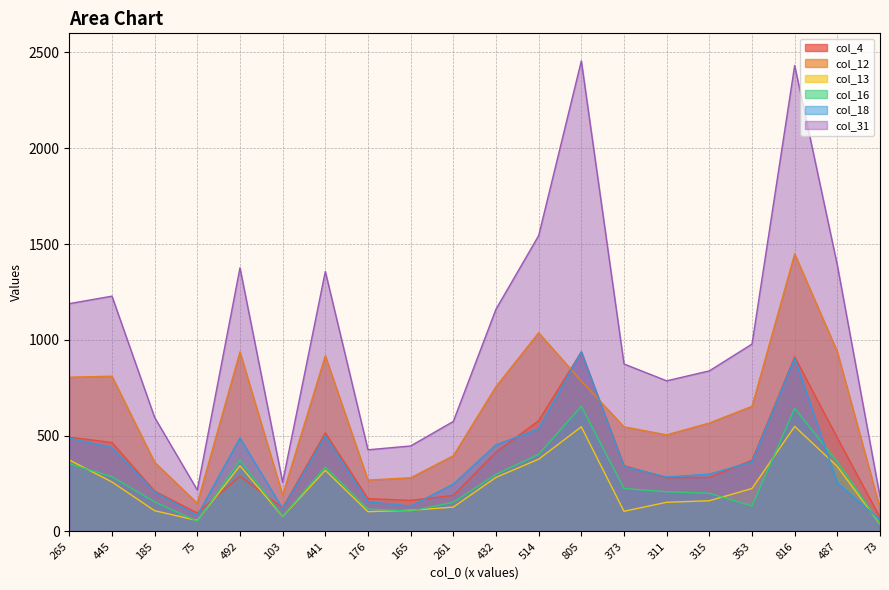

True or false: col_12 and col_13 cross at least once.

False